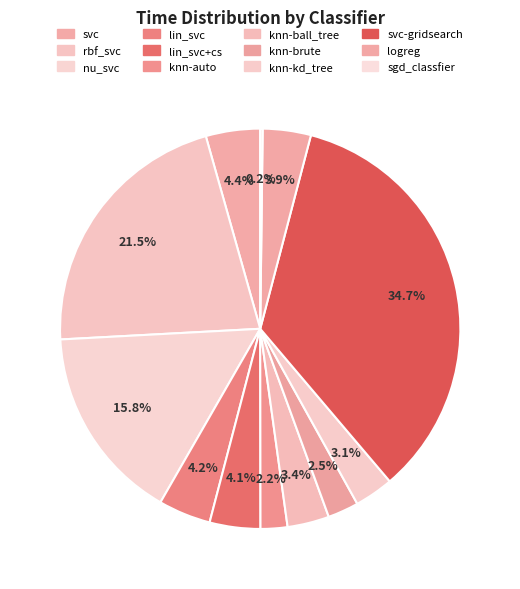

Does lin_svc+cs represent more than half of the total?

No